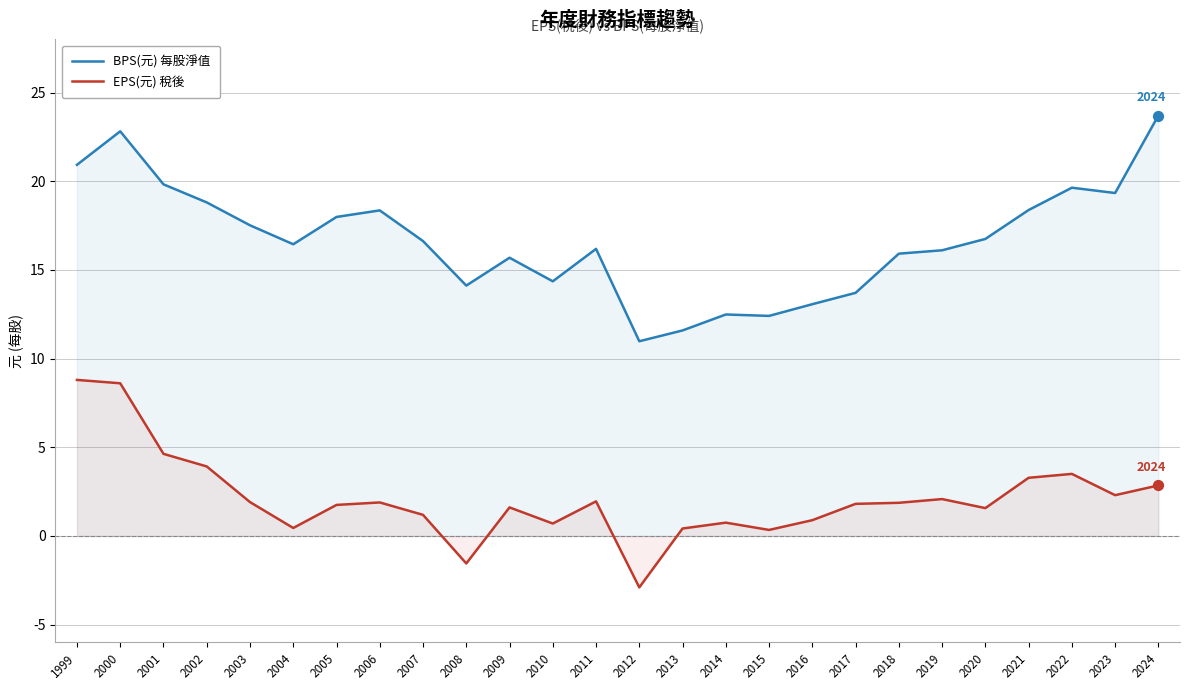

At which category is the sum across all series the highest?

2000